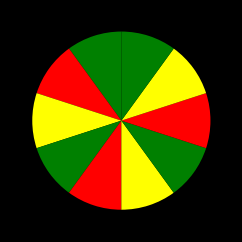

How many segments does this pie chart have?

10